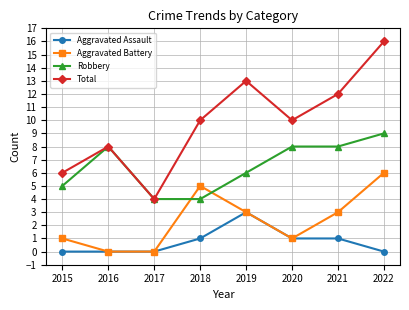

What is the difference between the maximum and minimum values in the Aggravated Assault series?

3